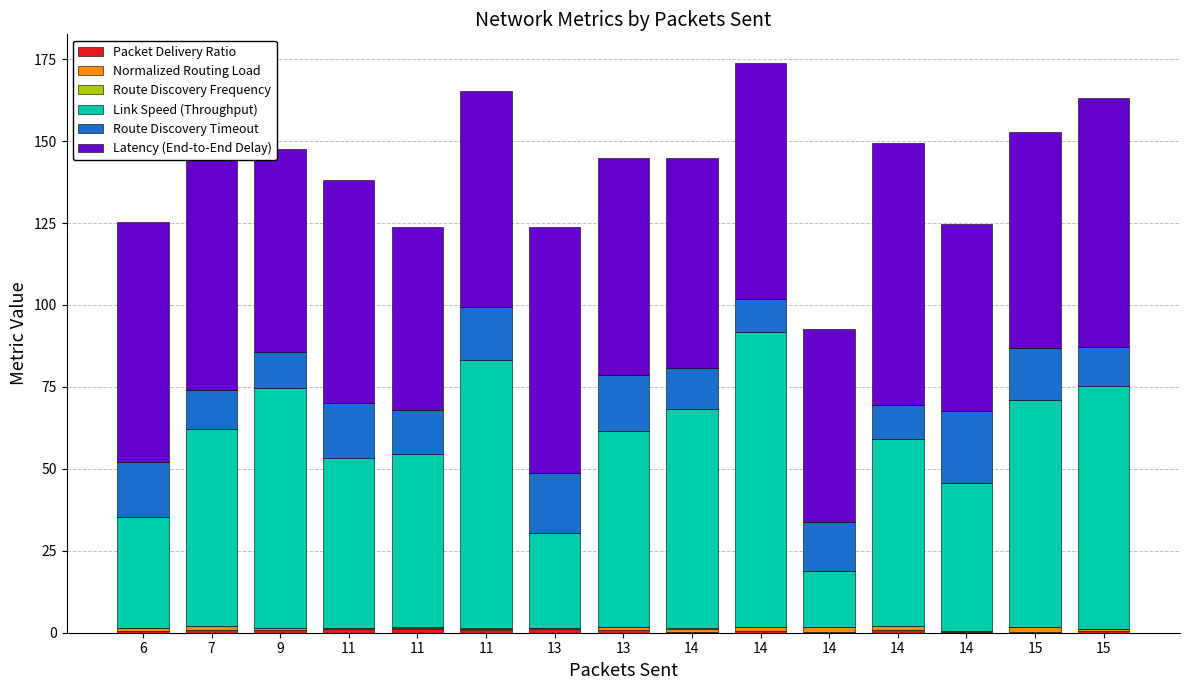

Are the bars grouped side by side (vs. stacked)?

No